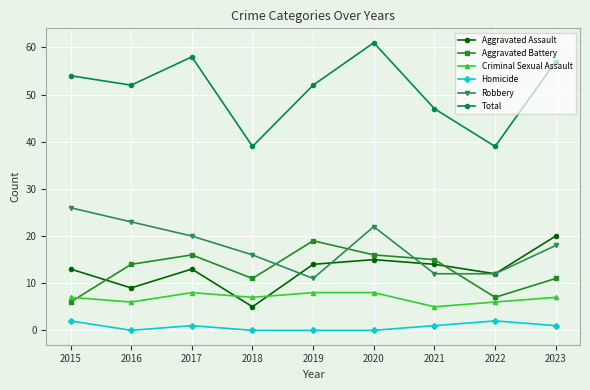

How many distinct data groups are displayed?

6